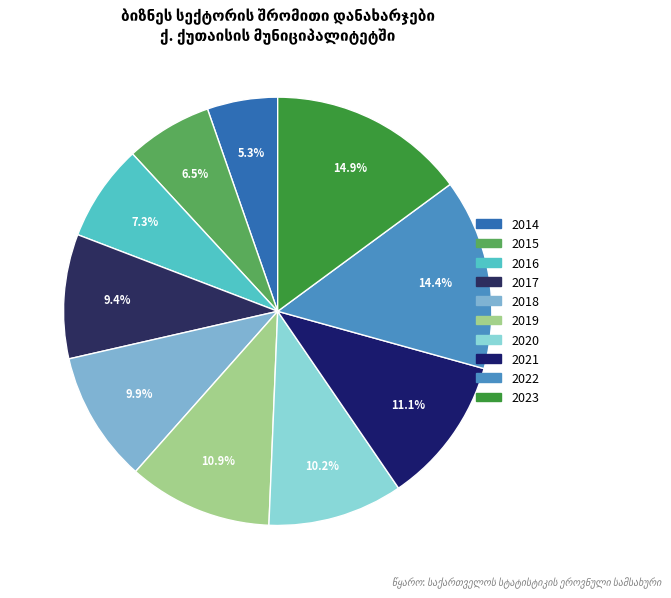

To the nearest percent, what is the combined percentage of 2015 and 2014?

12%